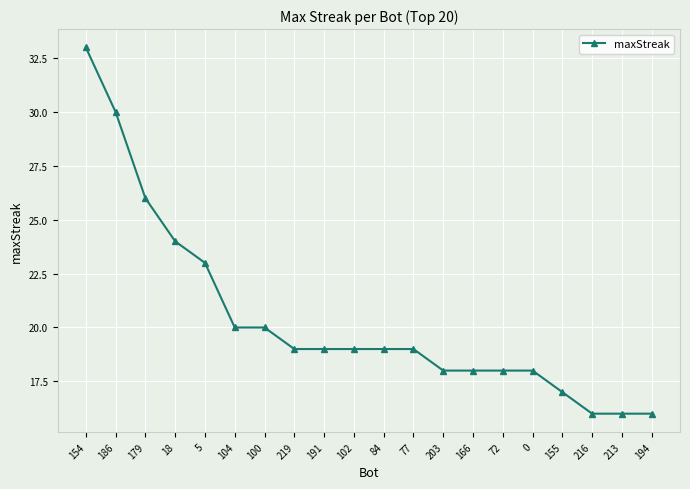

What is the label of the 20th point from the right?

154